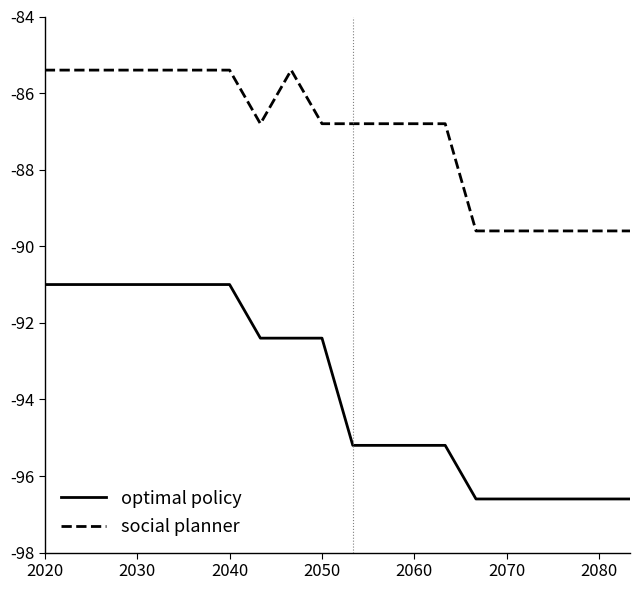

Which series has the largest range (max minus min)?

optimal policy